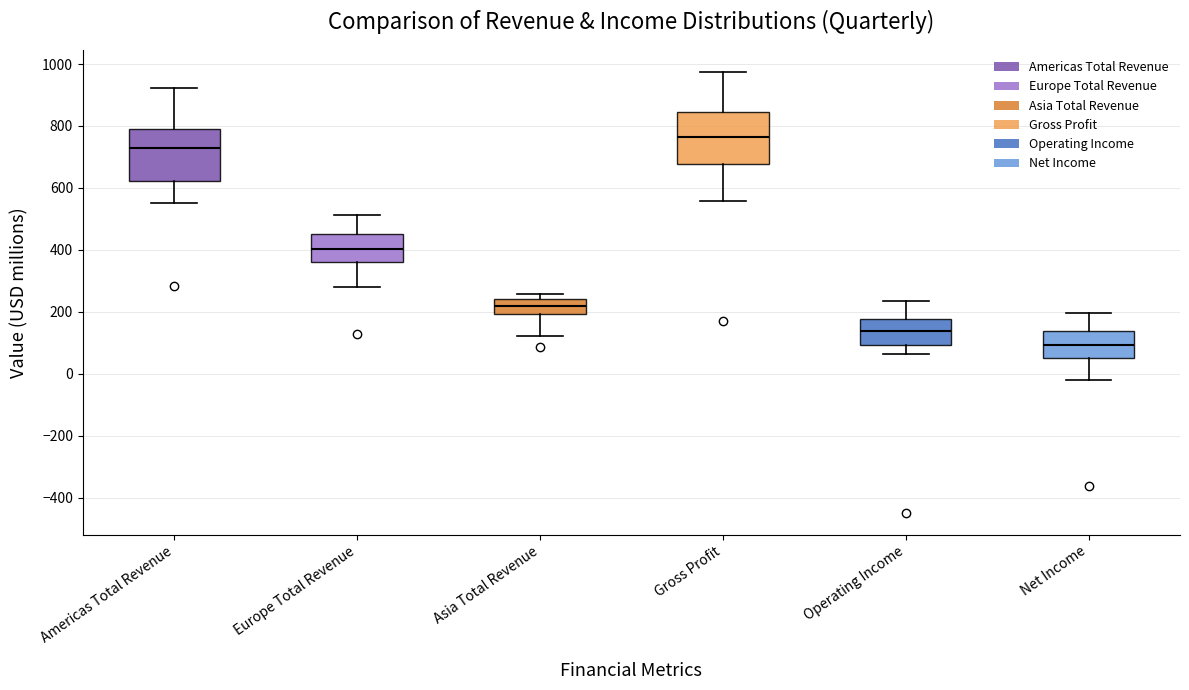

Where does the lower whisker of the box for Net Income end on the y-axis? The values are not printed on the chart, so give them approximately, as read against the axis.

-20